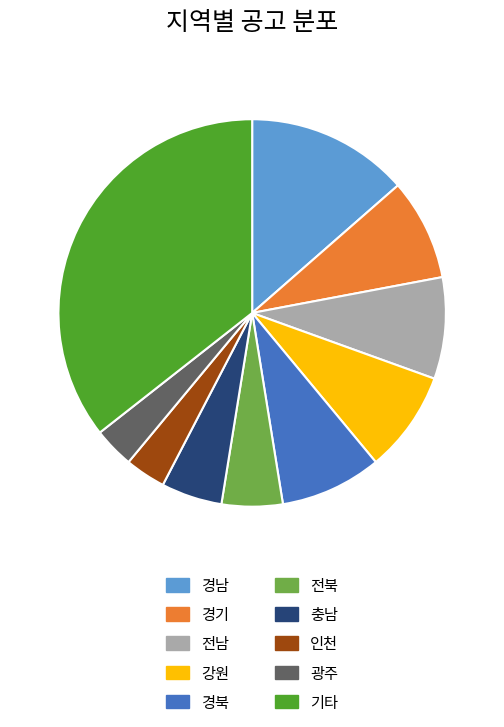

How many segments does this pie chart have?

10